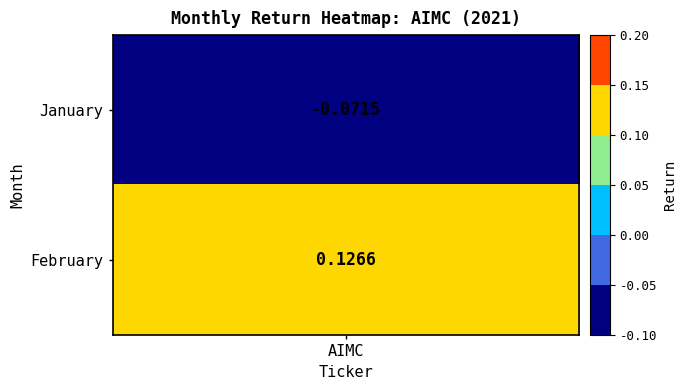

What is the approximate value at 1?

0.1